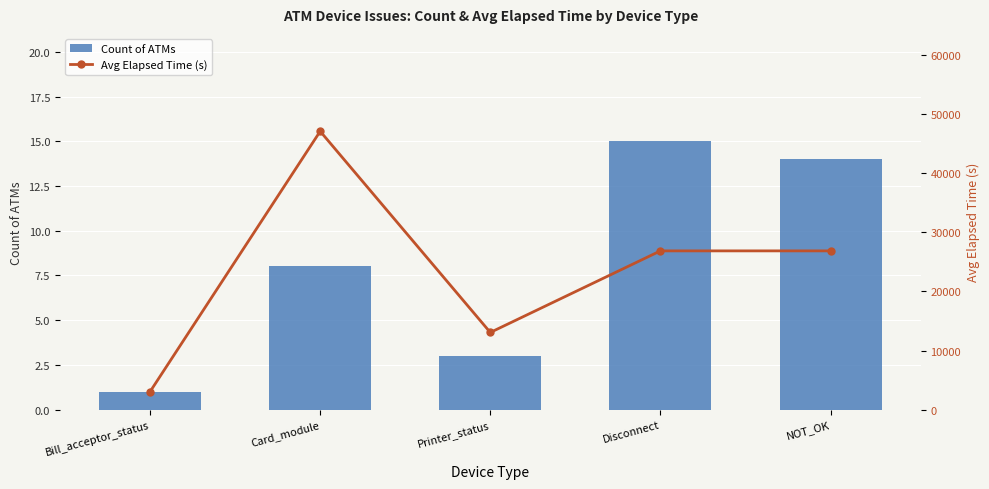

Which series has the largest range (max minus min)?

Avg Elapsed Time (s)